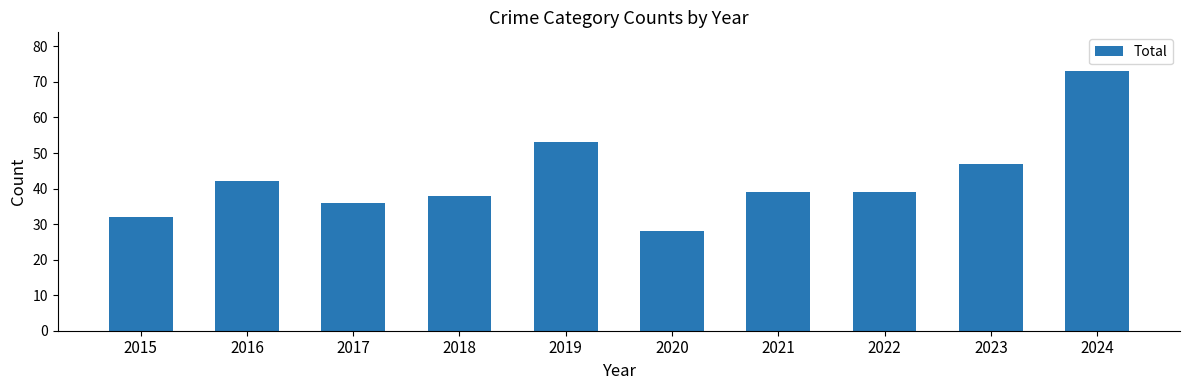

Which has a higher value, 2016 or 2019?

2019